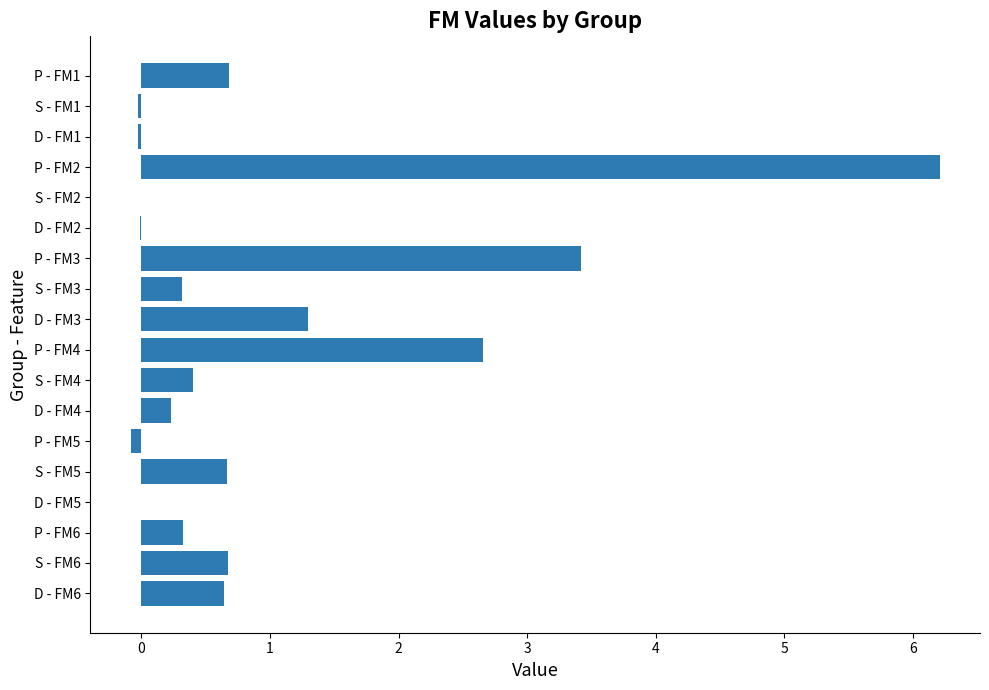

What is the maximum value shown in the chart?

6.2